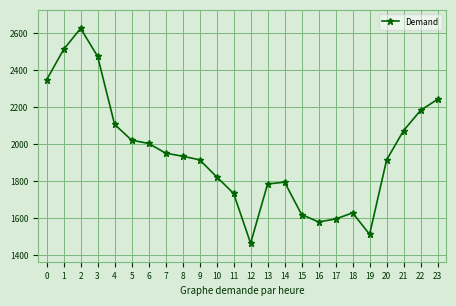

What is the minimum value shown in the chart?

1464